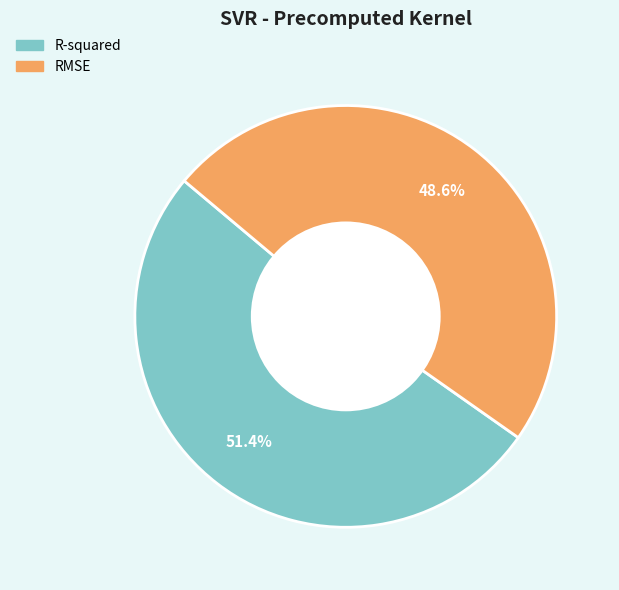

What is the smallest slice in the pie chart?

RMSE